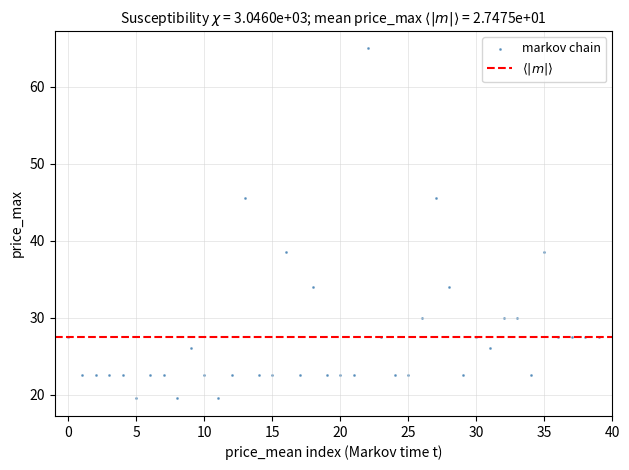

What is the range of Y values (max minus min)?

45.5